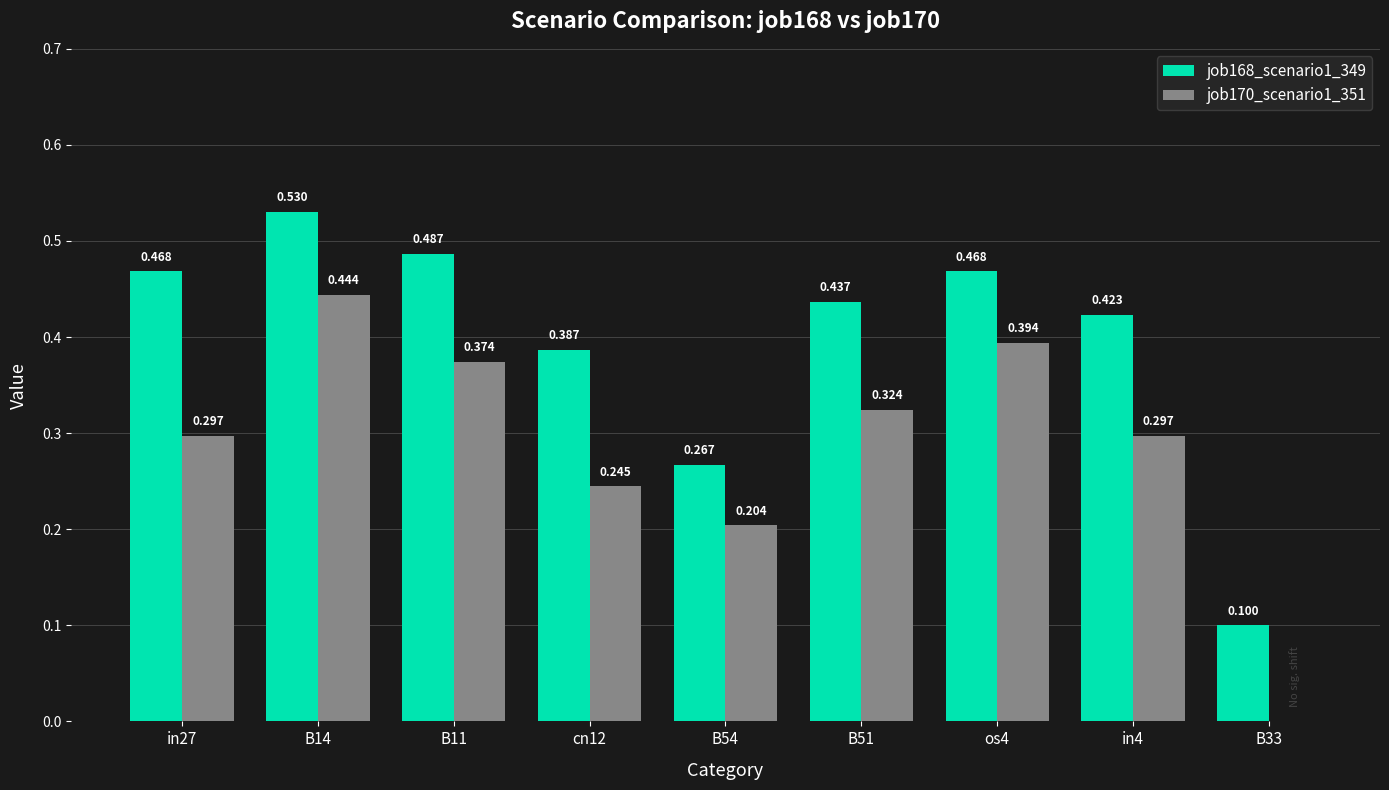

What is the sum of the job168_scenario1_349 values at in27 and cn12?

0.9